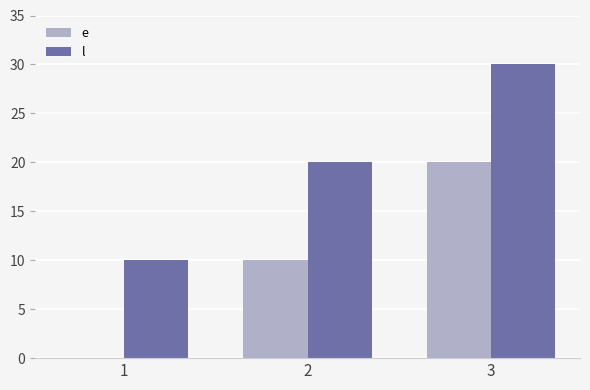

What is the sum of all e values?

30